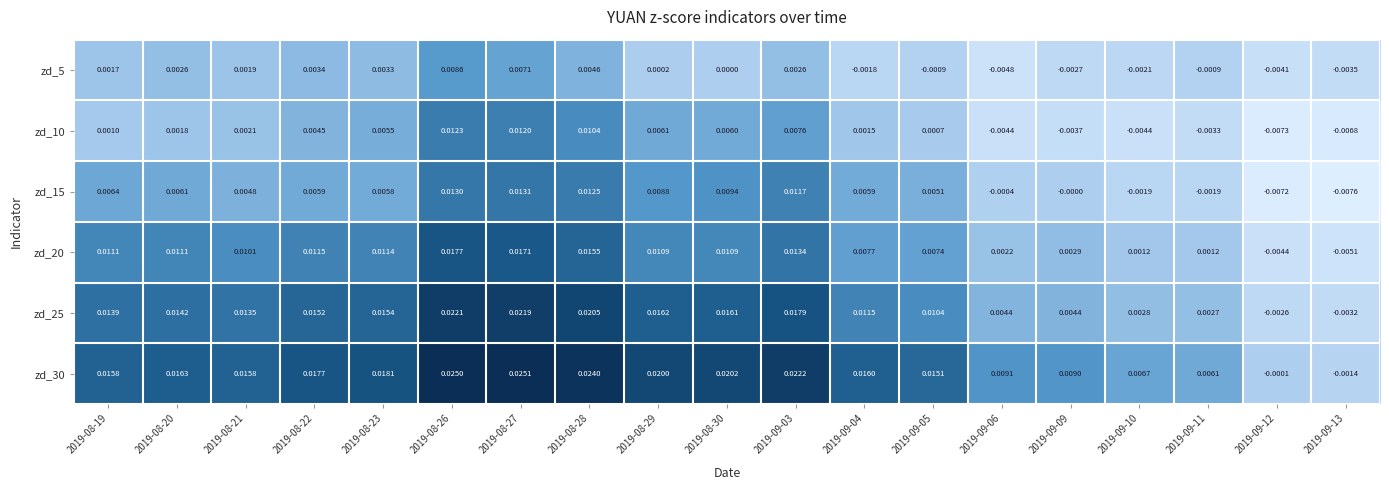

Is the value of zd_15 at 2019-09-11 greater than the value of zd_25 at 2019-08-27?

No